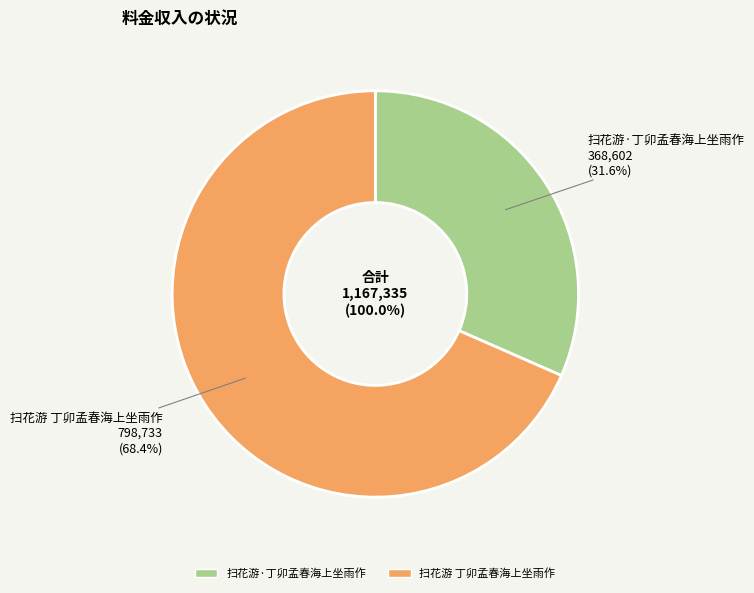

How many slices are in this pie chart?

2